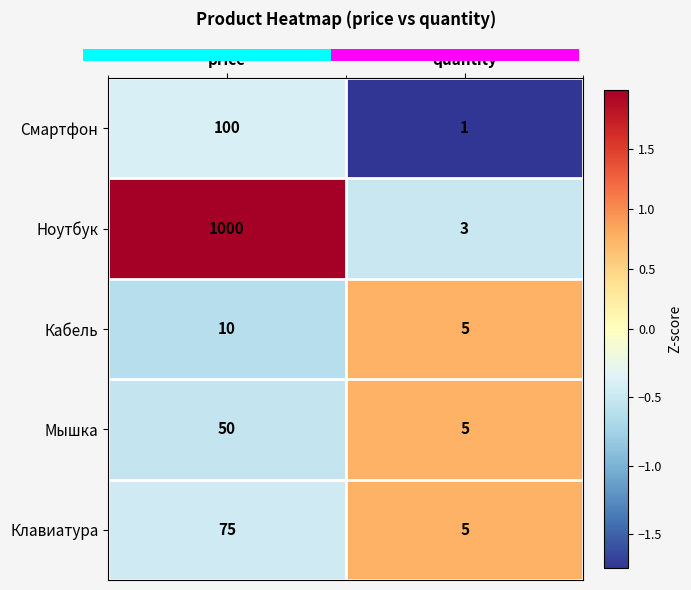

How many values in the Клавиатура series are below 75?

1